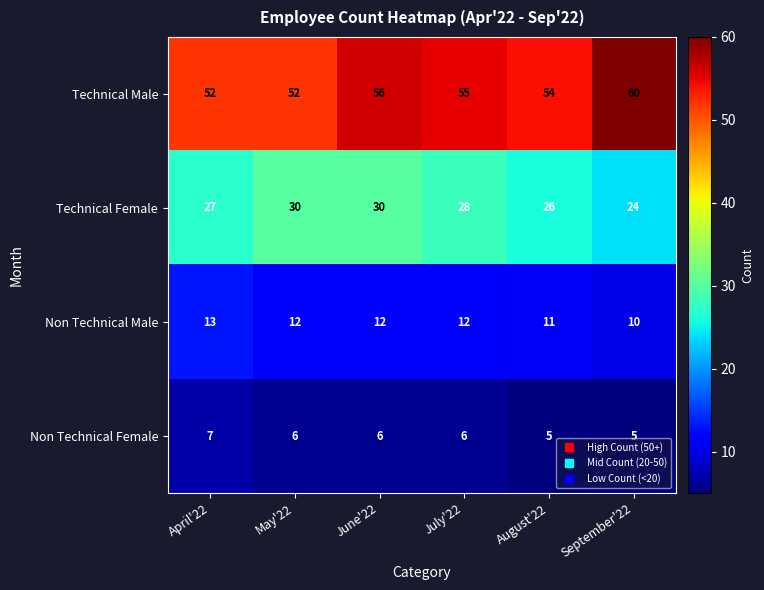

Which series has the widest spread of values?

Technical Male